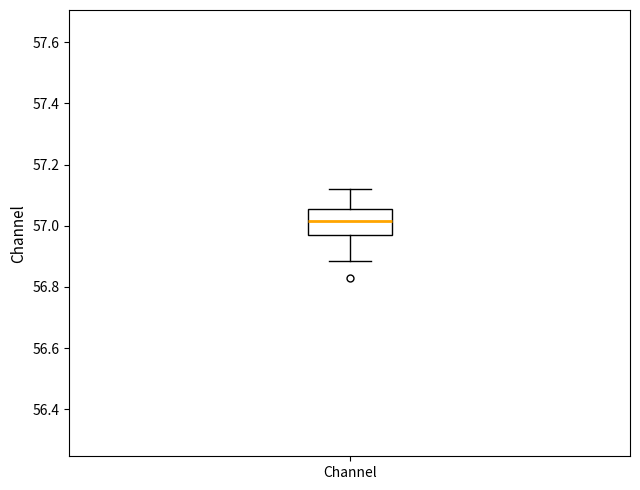

Read this box plot against the y-axis: the position of the median line, the range covered by the box, and the ends of both whiskers. The values are not printed on the chart, so give them approximately, as read against the axis.

median 57.02, box 56.96 to 57.06, whiskers 56.88 to 57.12